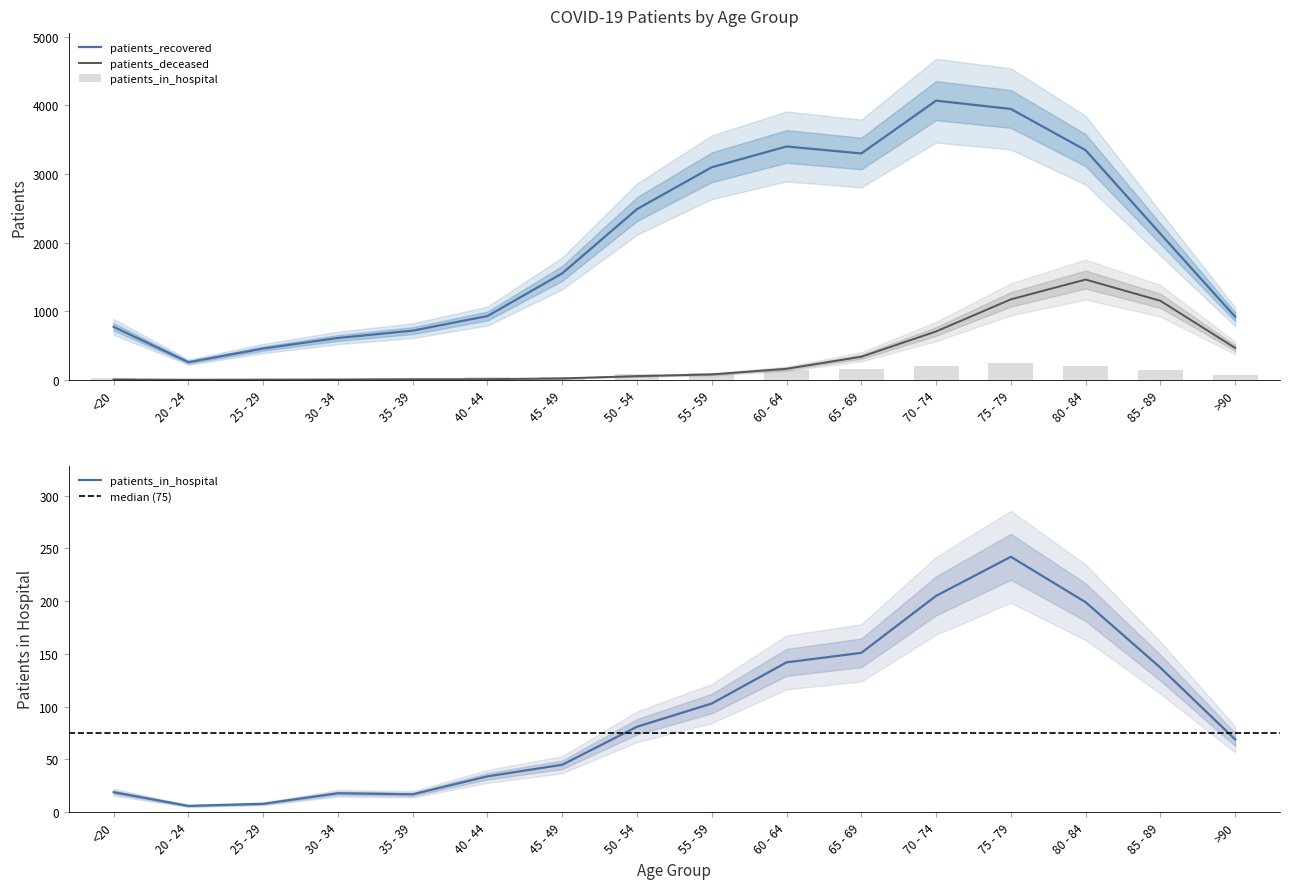

Is the value of patients_in_hospital at 85 - 89 greater than the value of patients_recovered at 75 - 79?

No